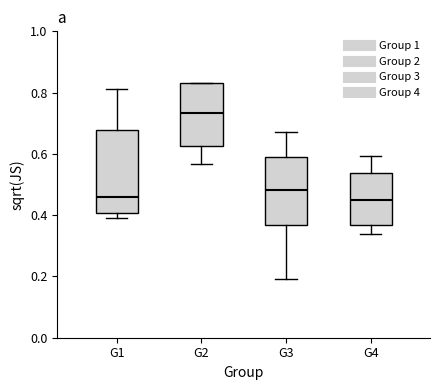

Reading left to right, read every box against the y-axis: the position of its median line, the range the box covers, and the ends of its whiskers. The values are not printed on the chart, so give them approximately, as read against the axis.

G1: median 0.46, box 0.40 to 0.68, whiskers 0.40 (just below the box's lower edge) to 0.82
G2: median 0.74, box 0.62 to 0.84, whiskers 0.56 to 0.84
G3: median 0.48, box 0.36 to 0.58, whiskers 0.20 to 0.68
G4: median 0.44, box 0.36 to 0.54, whiskers 0.34 to 0.60